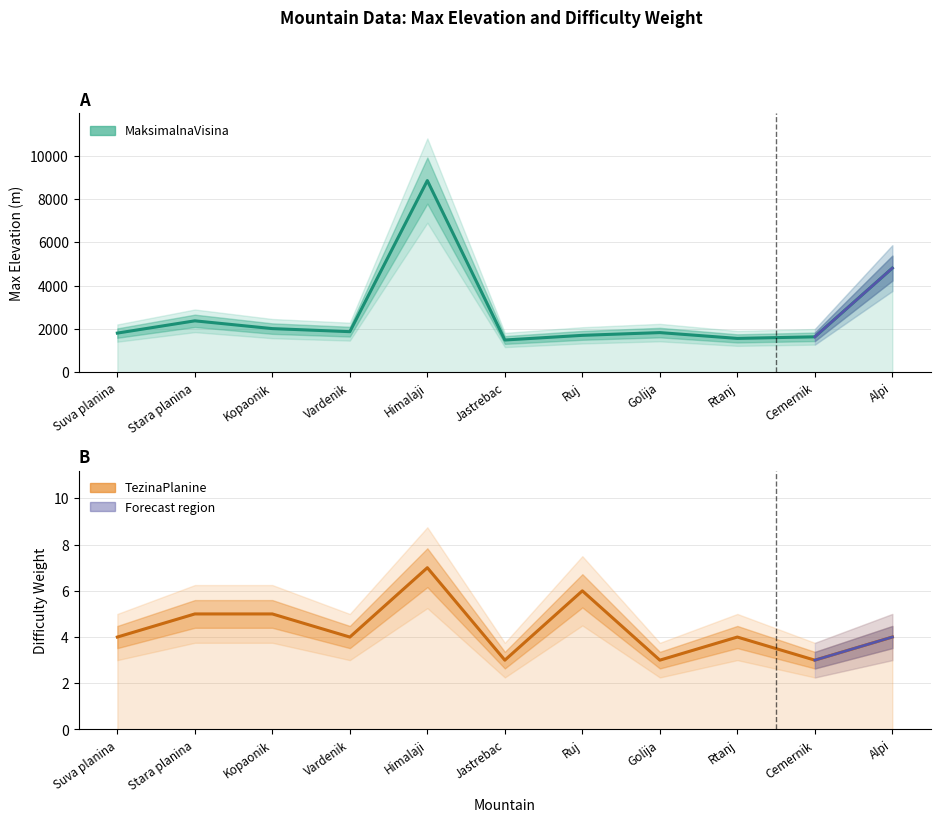

The value of MaksimalnaVisina at Stara planina is 2376. True or false?

True